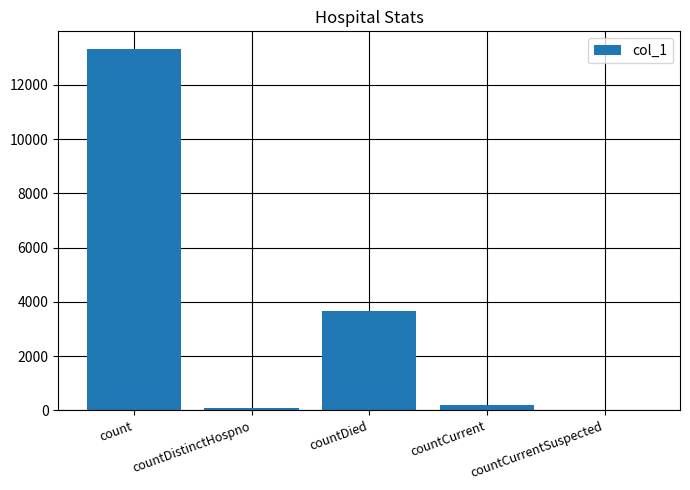

How many positive values are there?

4